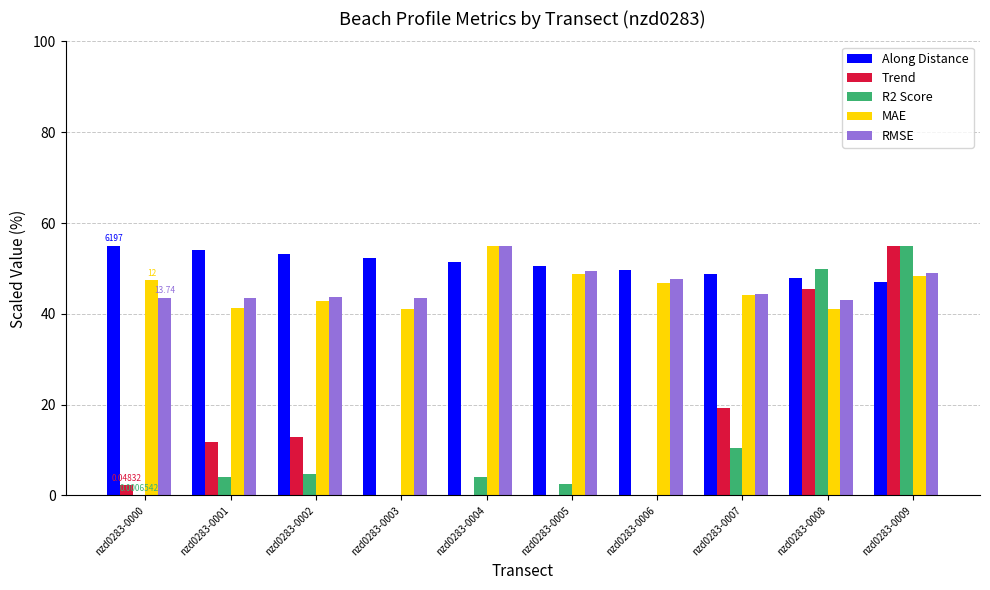

Which series has the largest total across all categories?

Along Distance